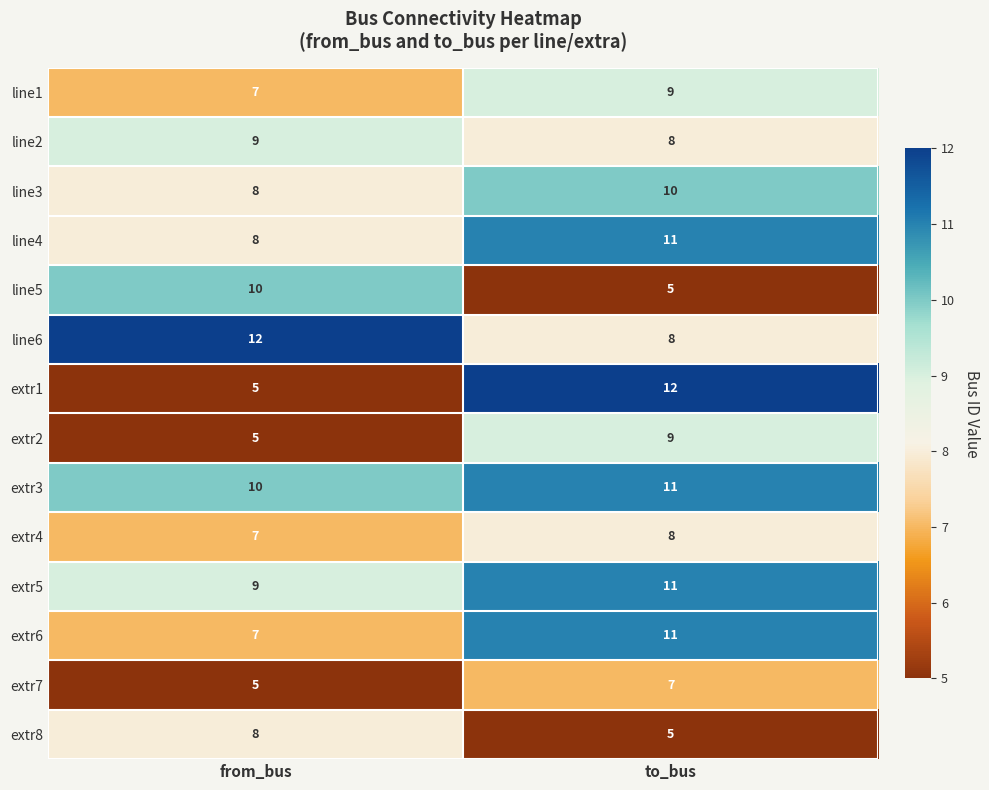

What is the sum of all line1 values?

16